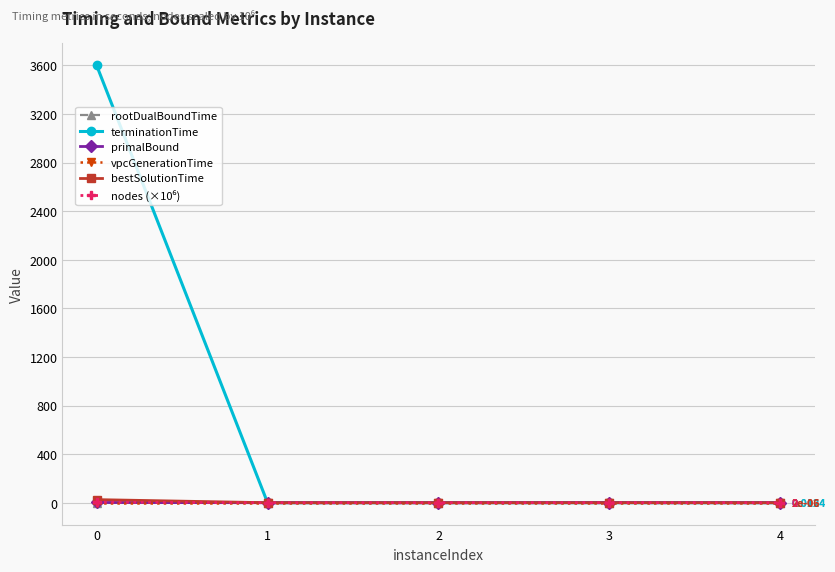

True or false: rootDualBoundTime and vpcGenerationTime intersect in this chart.

False